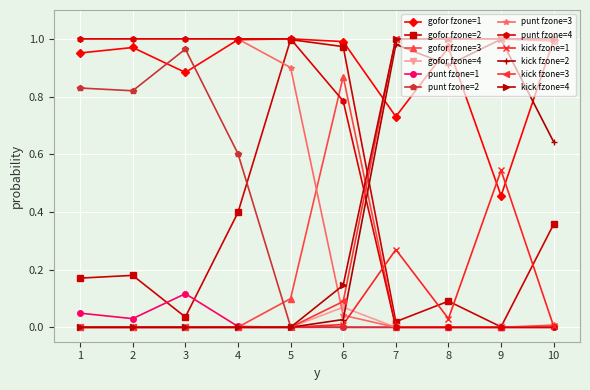

Which series has the largest total across all categories?

gofor fzone=1